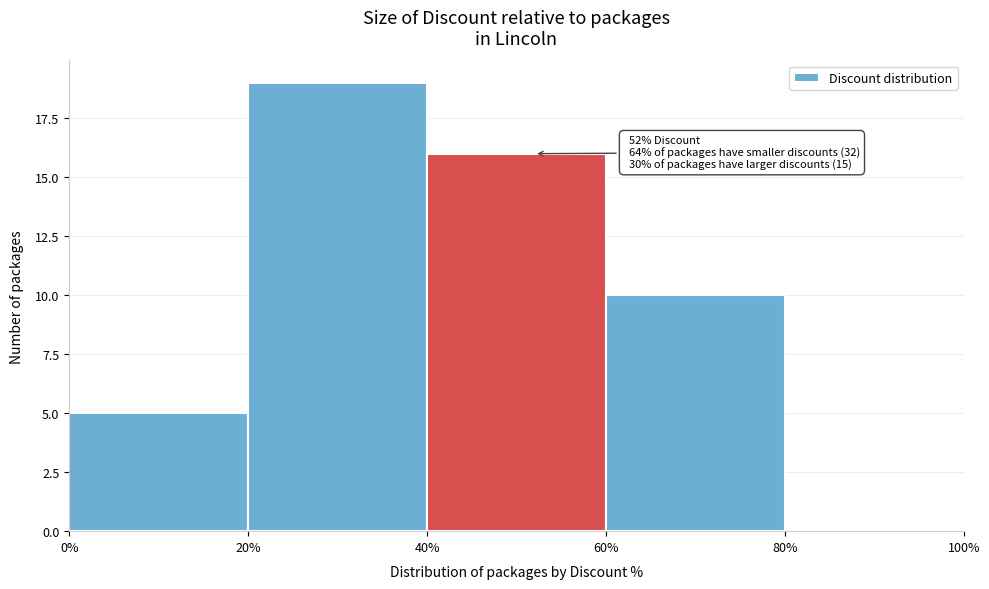

Over which range of the x-axis is the bar tallest?

20% to 40%